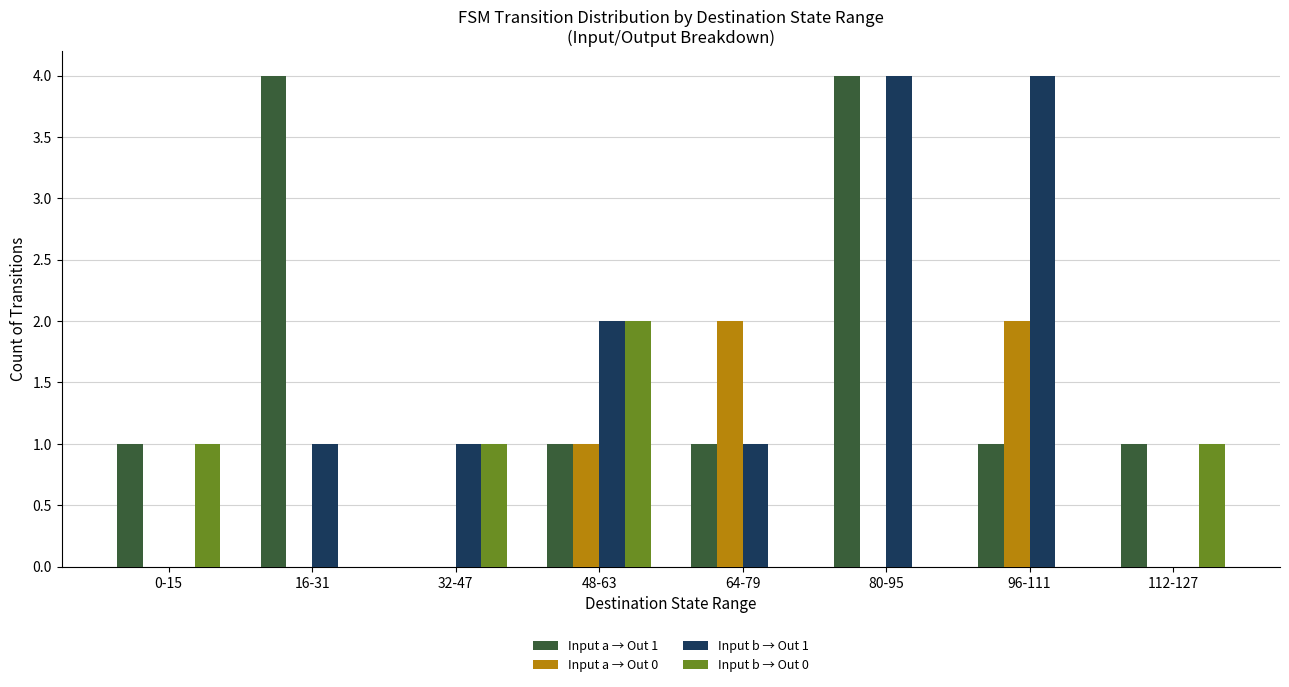

What is the total value across all series at 64-79?

4